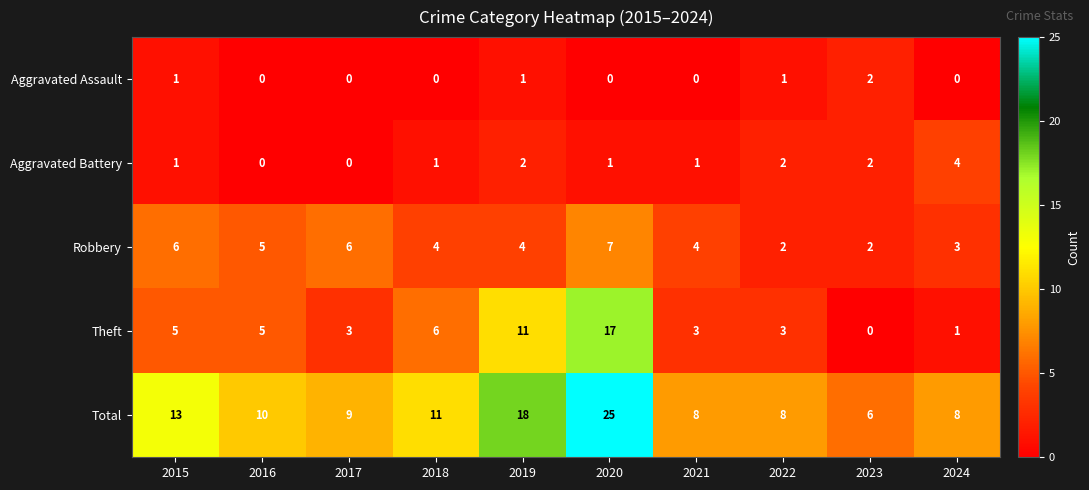

Between 2021 and 2022, which series saw the biggest shift?

Robbery